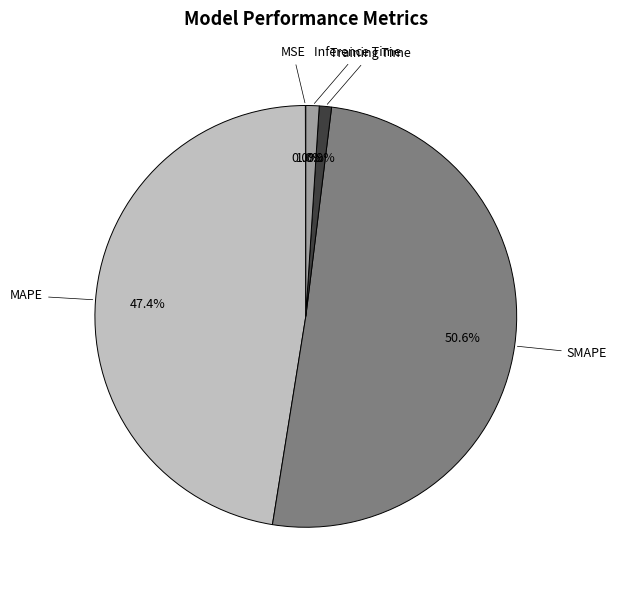

Is there a majority slice in this chart?

Yes